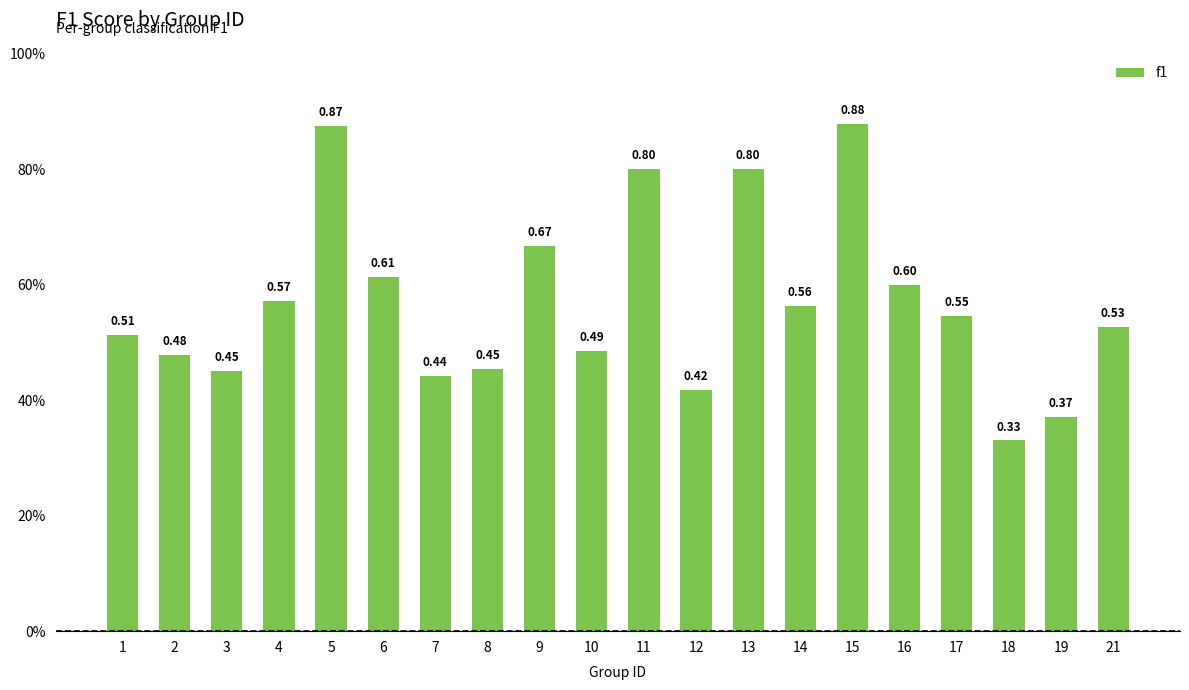

Are the bars horizontal?

No